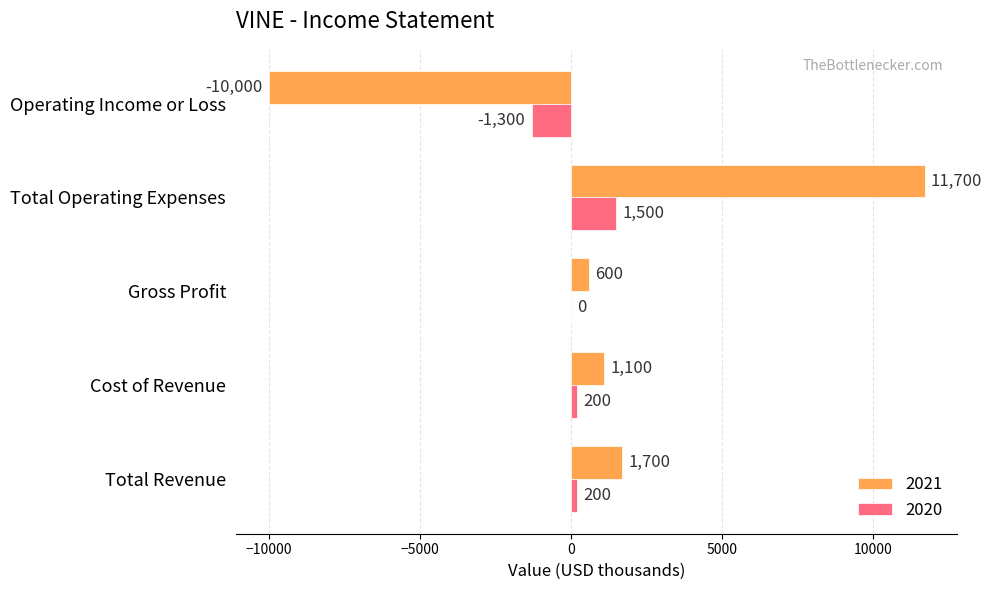

Between Total Revenue and Operating Income or Loss, which series saw the biggest shift?

2021